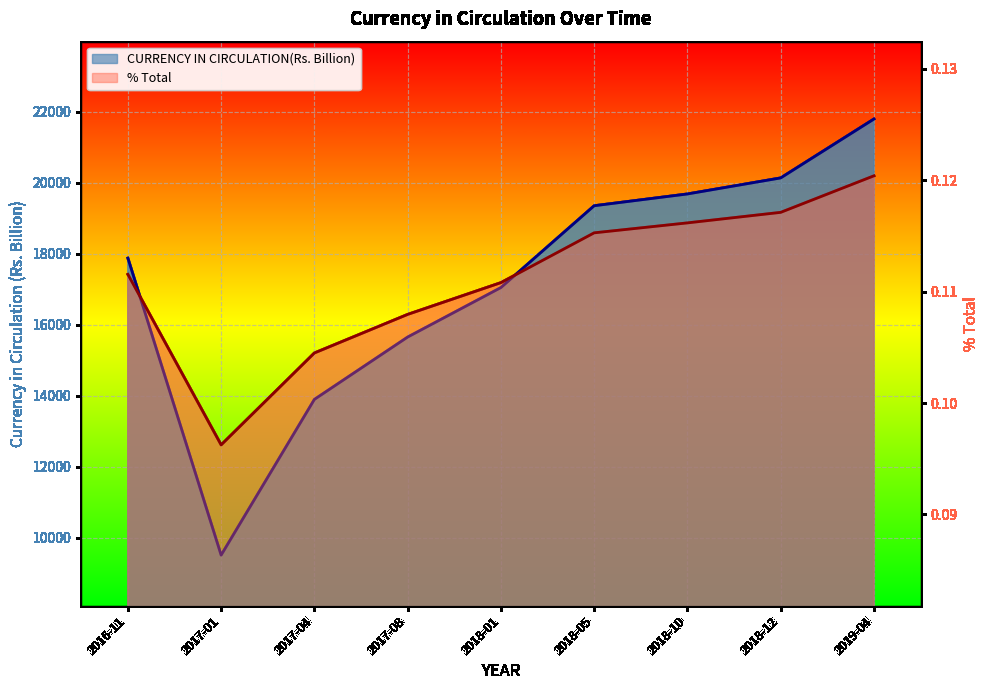

True or false: CURRENCY IN CIRCULATION(Rs. Billion) and % Total intersect in this chart.

False